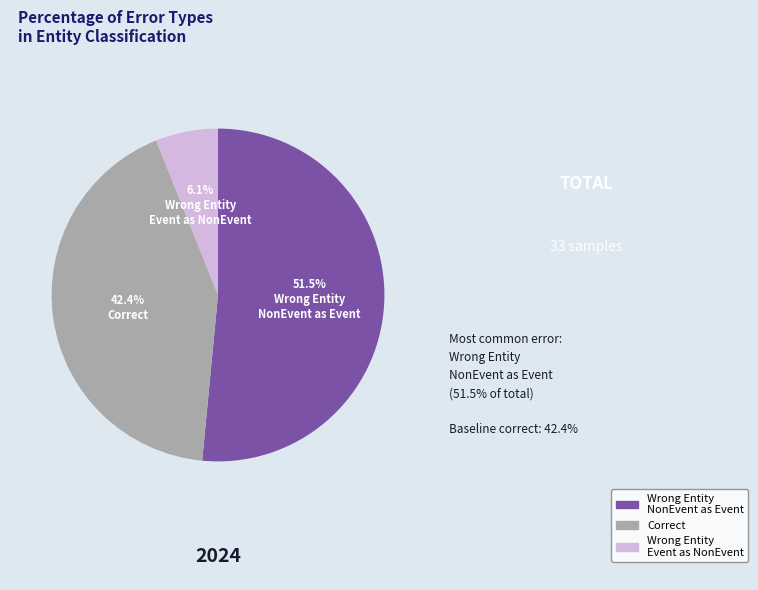

What is the largest slice in the pie chart?

Wrong Entity NonEvent as Event